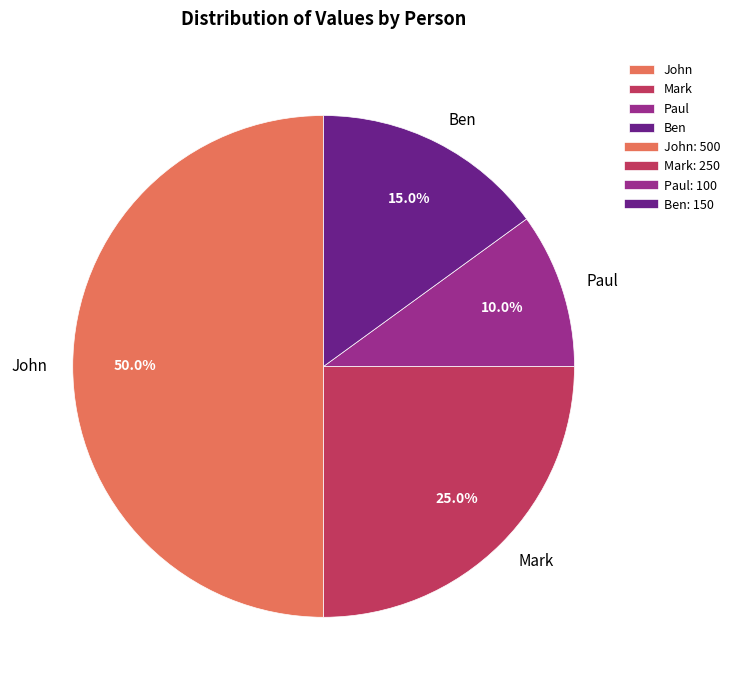

Which category has the biggest portion of the pie?

John